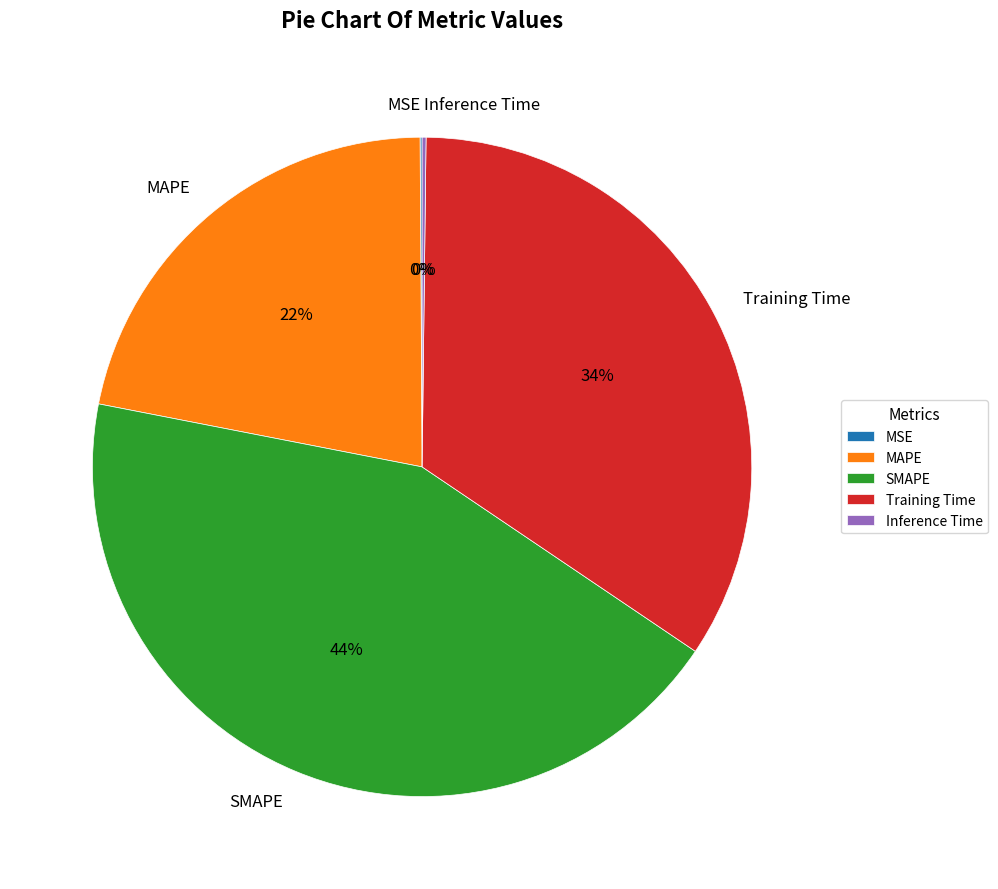

Which category has the biggest portion of the pie?

SMAPE